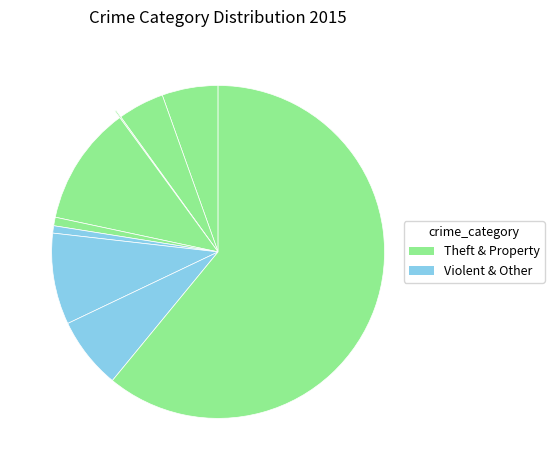

How many segments does this pie chart have?

9